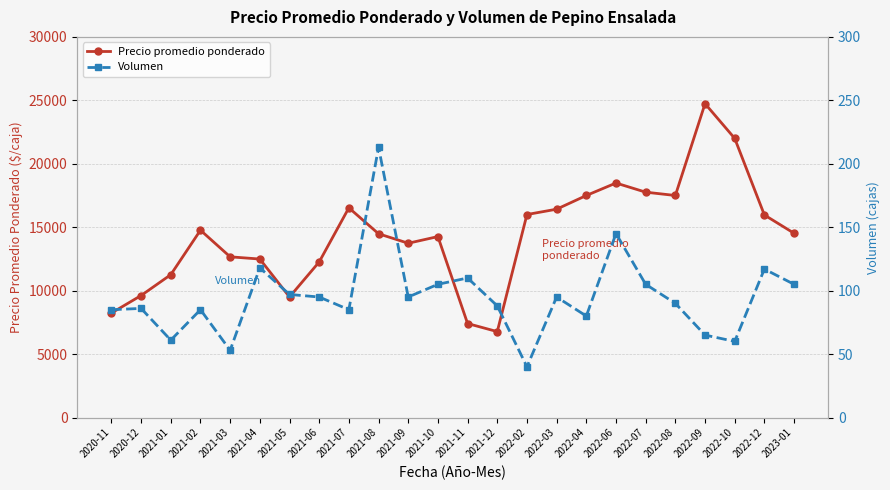

At which category is the sum across all series the highest?

2022-09